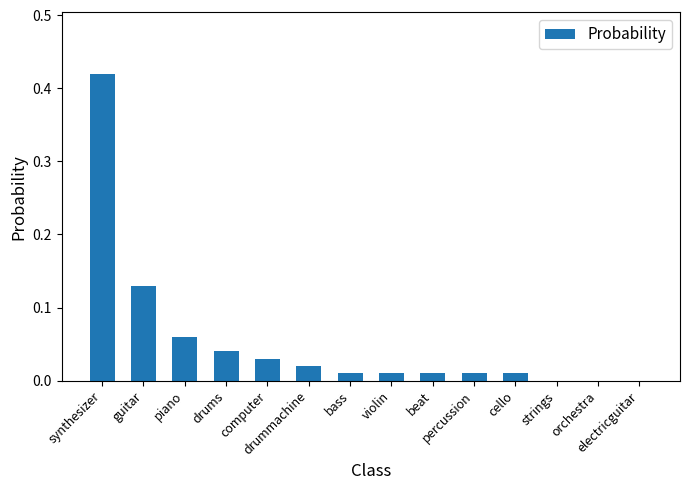

What is the sum of all values?

0.8